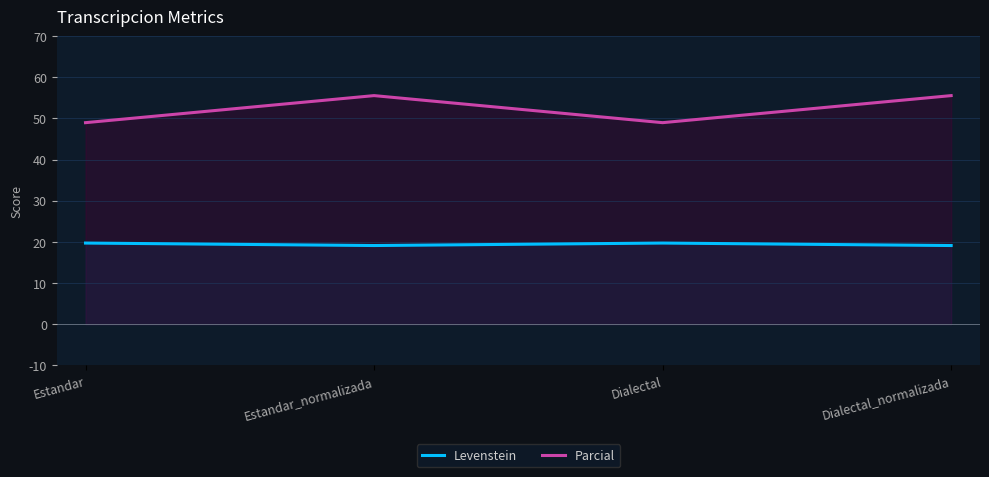

How many data points in Parcial are less than 55?

2